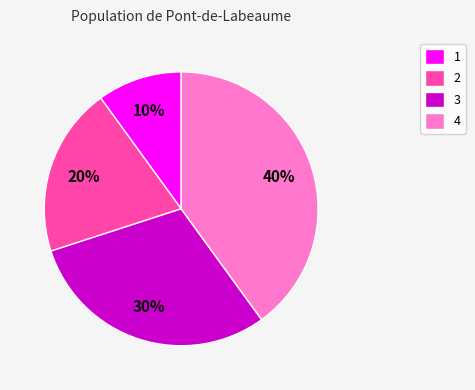

Combined, do 4 and 2 account for over 50%?

Yes